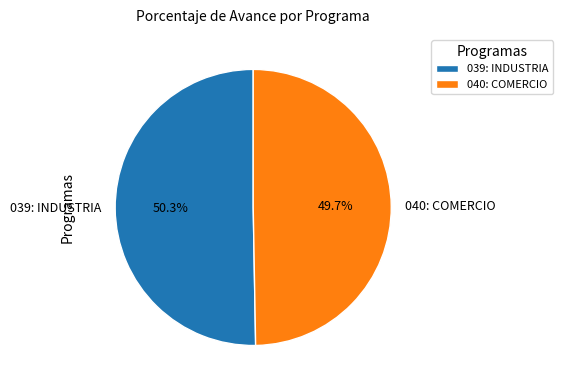

Between 040: COMERCIO and 039: INDUSTRIA, which is larger?

039: INDUSTRIA